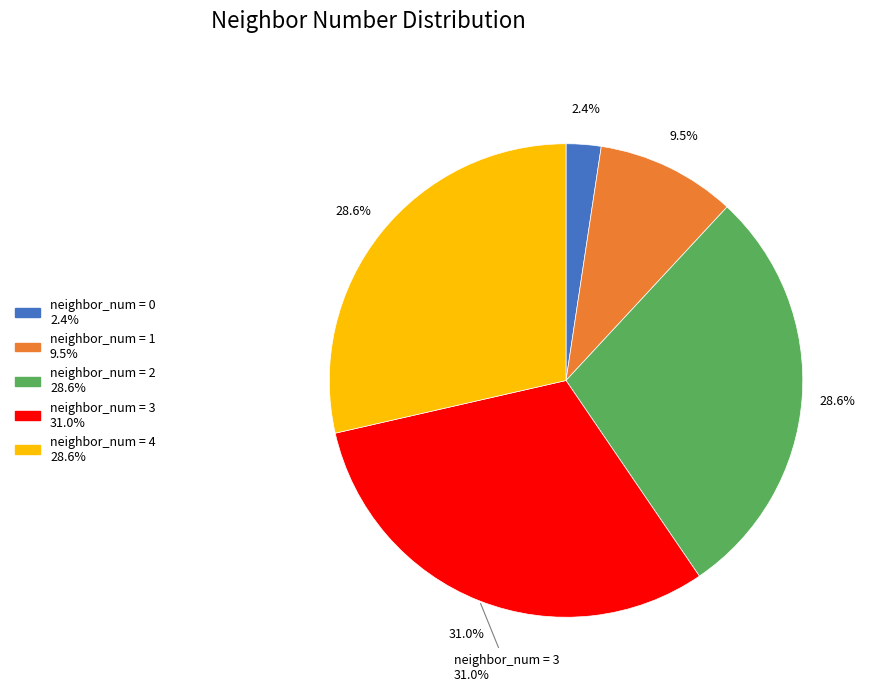

To the nearest percent, what is the difference between the largest and smallest slice percentages?

29%